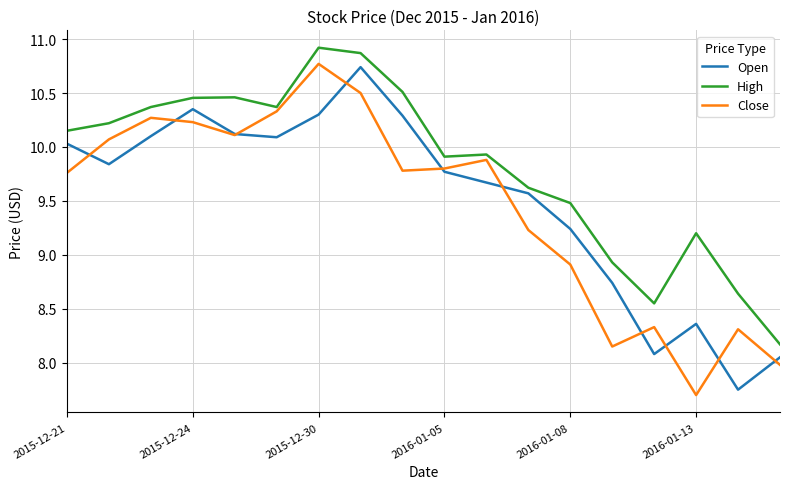

Which series has the largest total across all categories?

High